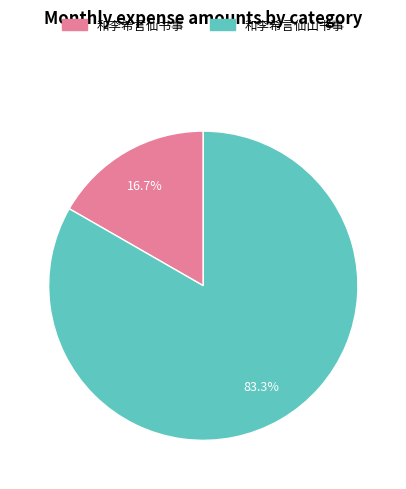

To the nearest percent, what is the difference between the largest and smallest slice percentages?

67%